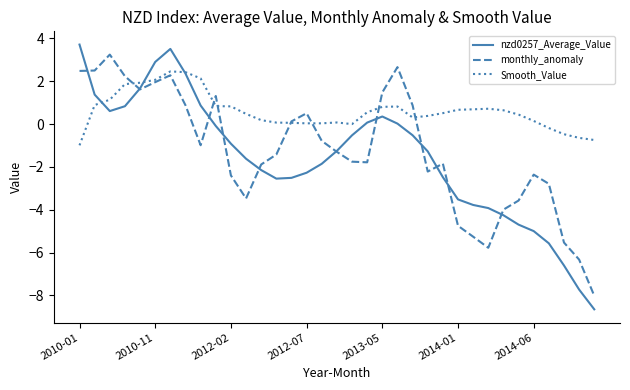

What is the minimum value for monthly_anomaly?

-8.0